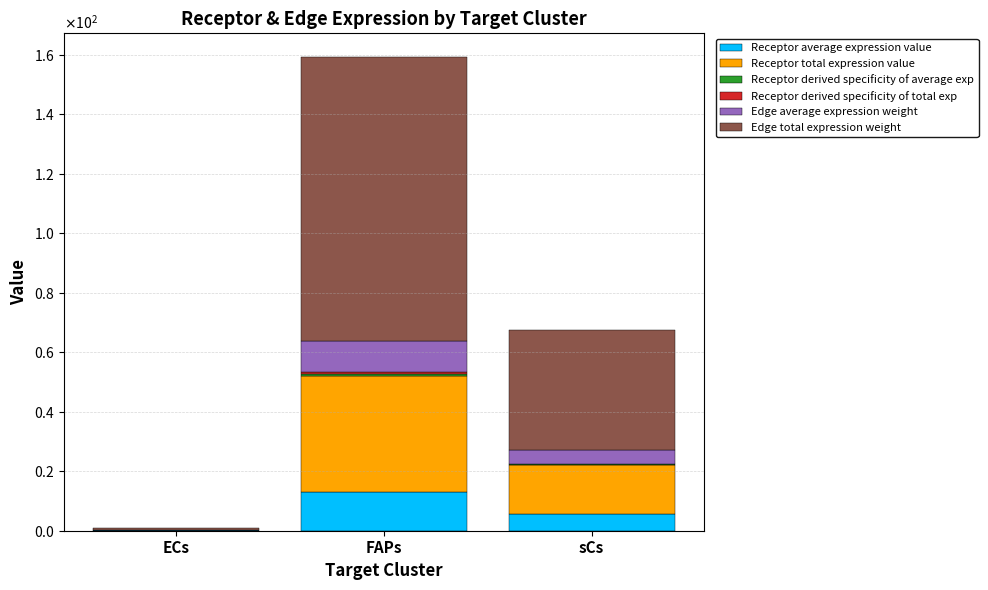

List the labels in order of Receptor total expression value value, smallest first.

ECs, sCs, FAPs